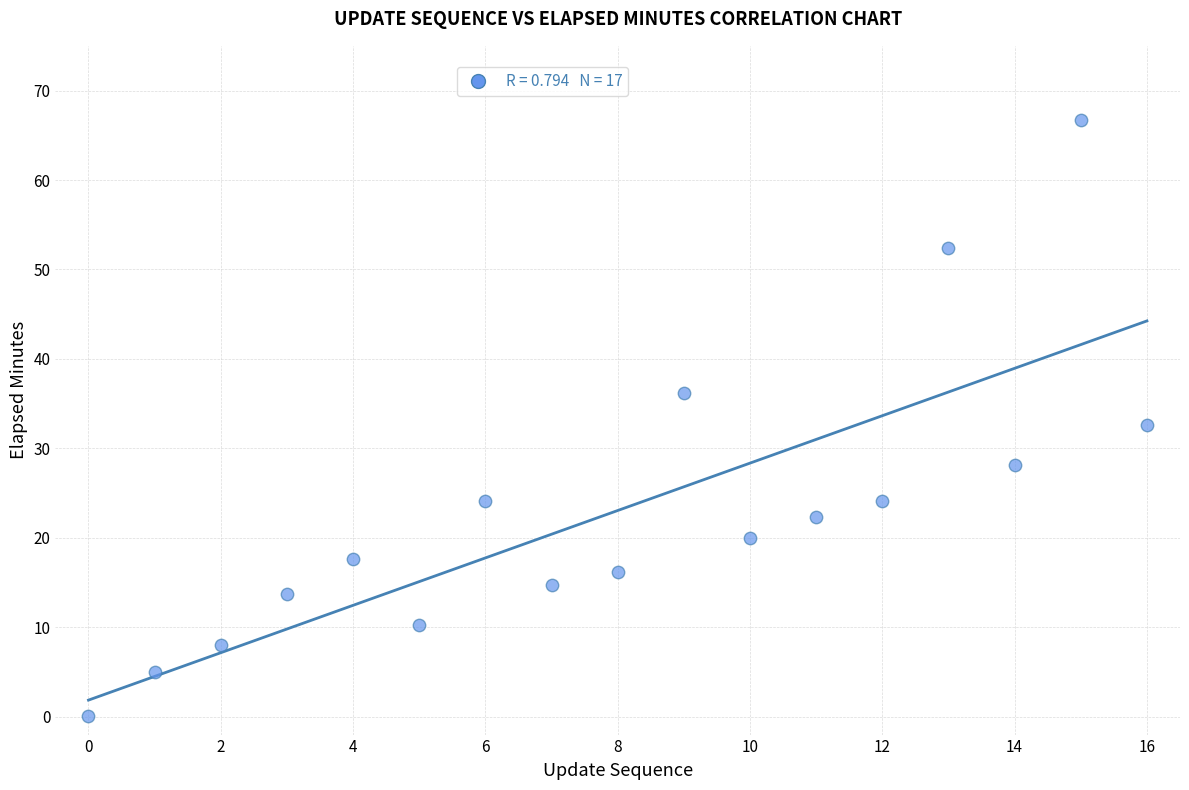

What is the range of Y values (max minus min)?

66.6